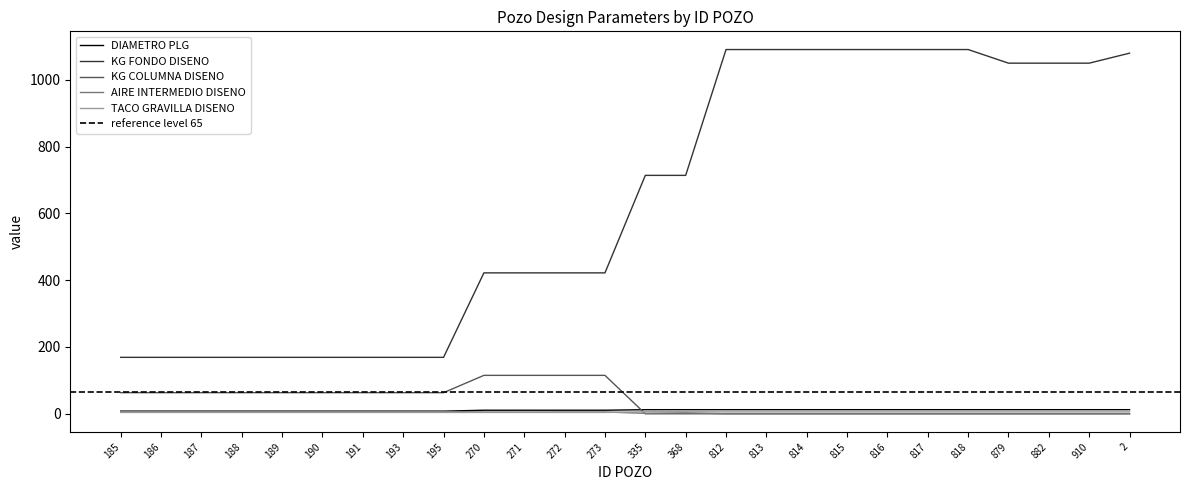

How many data points does each series have?

26